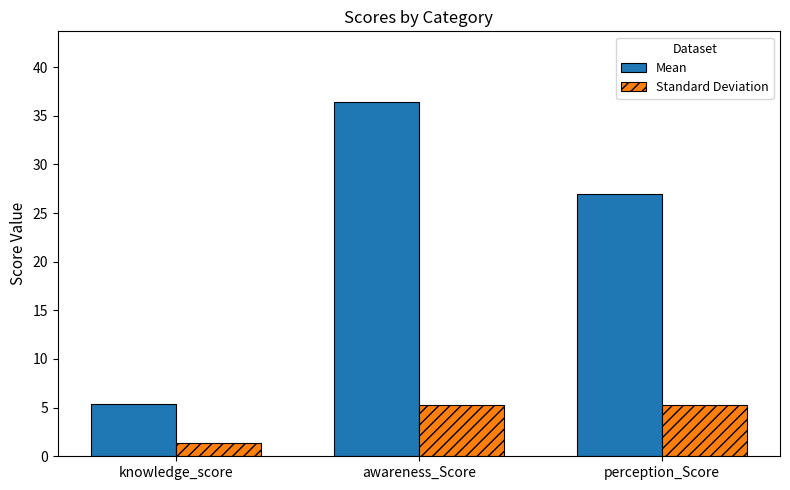

Which category has the lowest value across all series?

knowledge_score